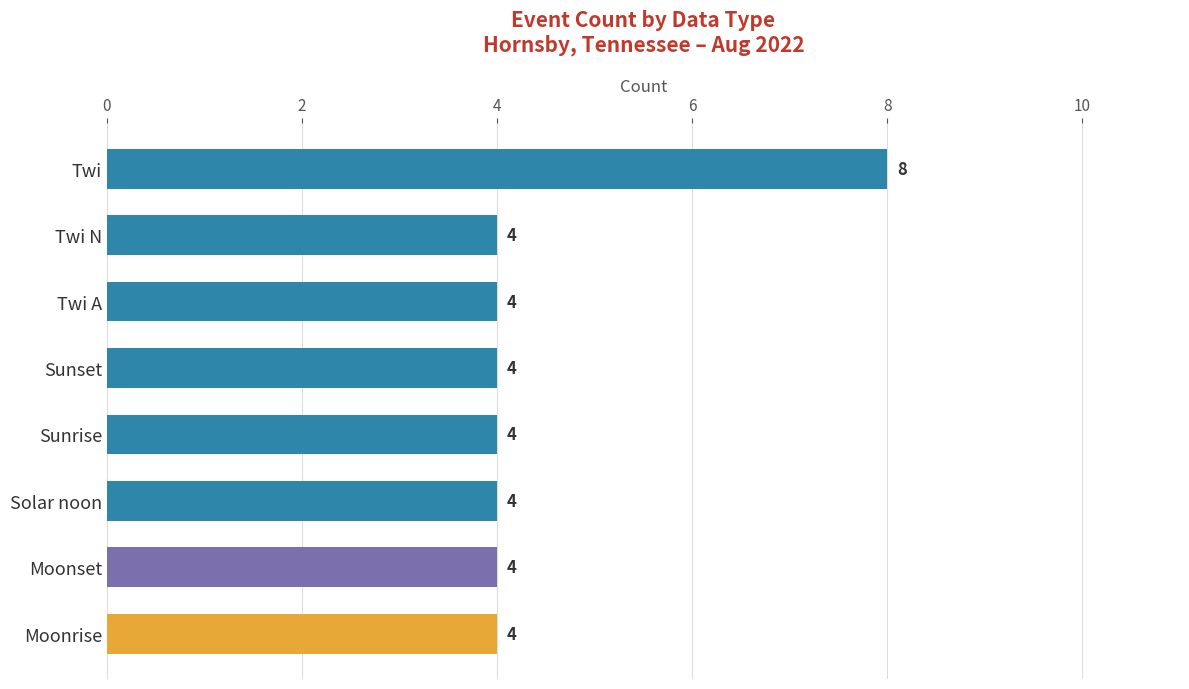

Count the values in the range 4 to 5.

7